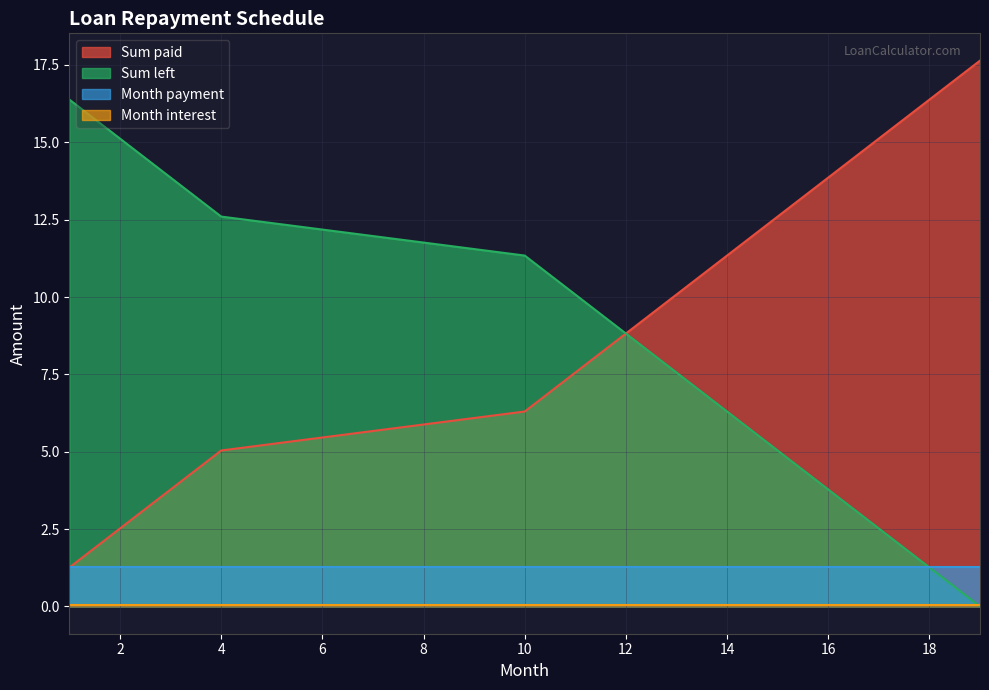

What is the maximum value shown in the chart?

17.6